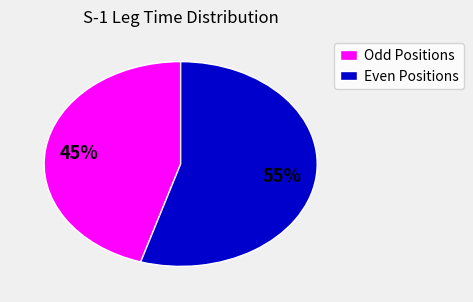

How many slices are in this pie chart?

2